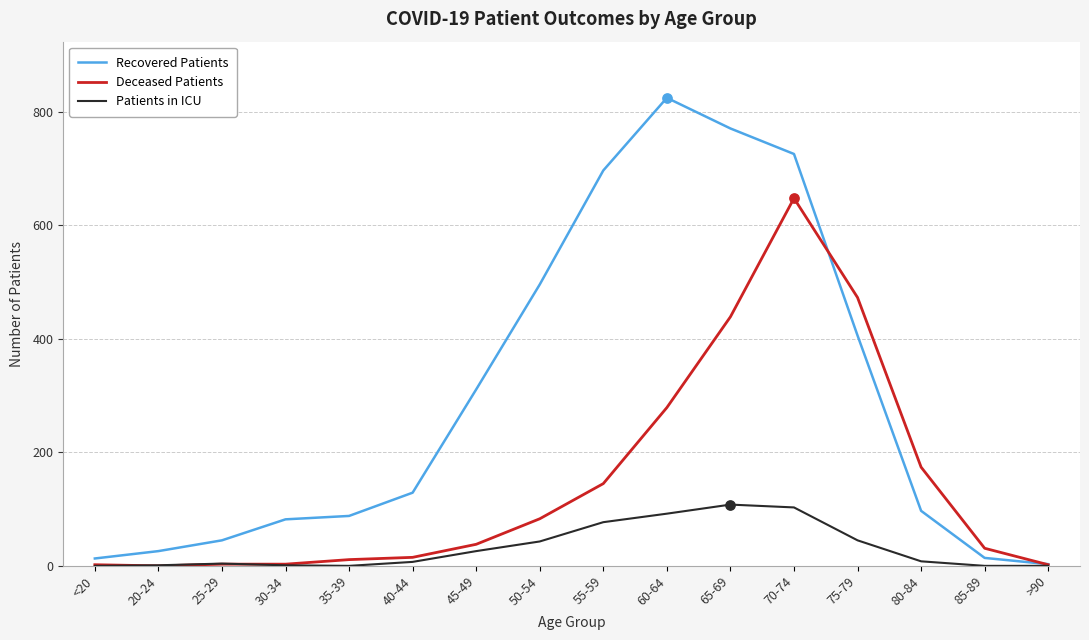

Is the value of Patients in ICU at 80-84 greater than the value of Recovered Patients at 30-34?

No